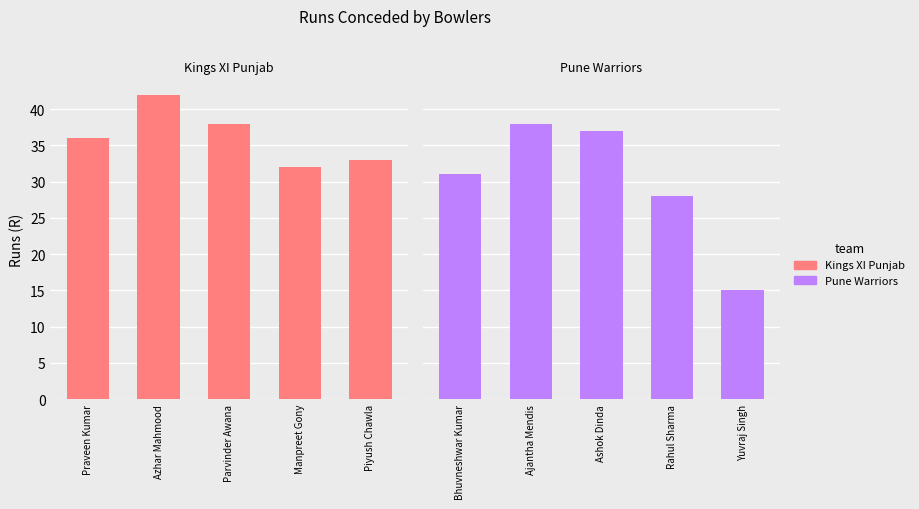

What are all the series names shown in the legend?

Kings XI Punjab, Pune Warriors